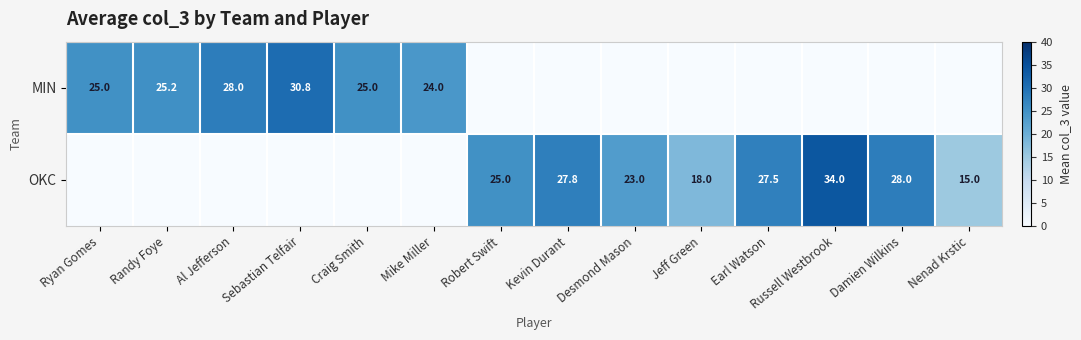

The MIN series shows 25.0 at Ryan Gomes. True or false?

True